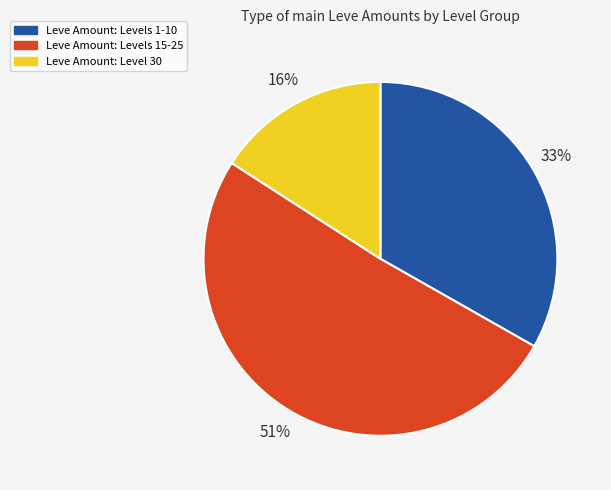

Does any single category account for the majority?

Yes